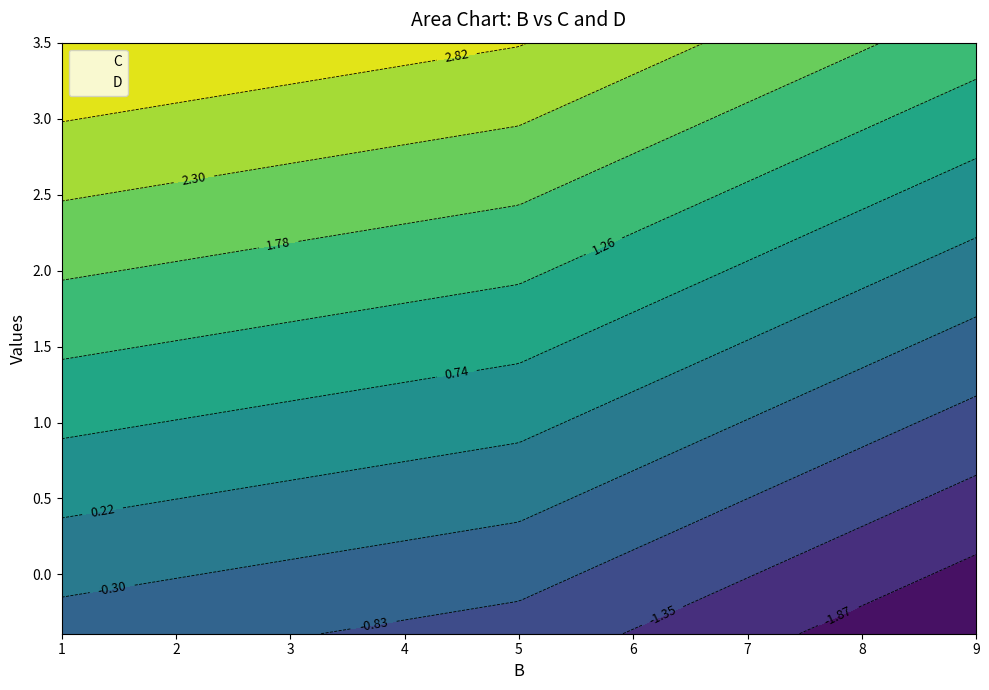

At how many categories does at least one series exceed 0?

3